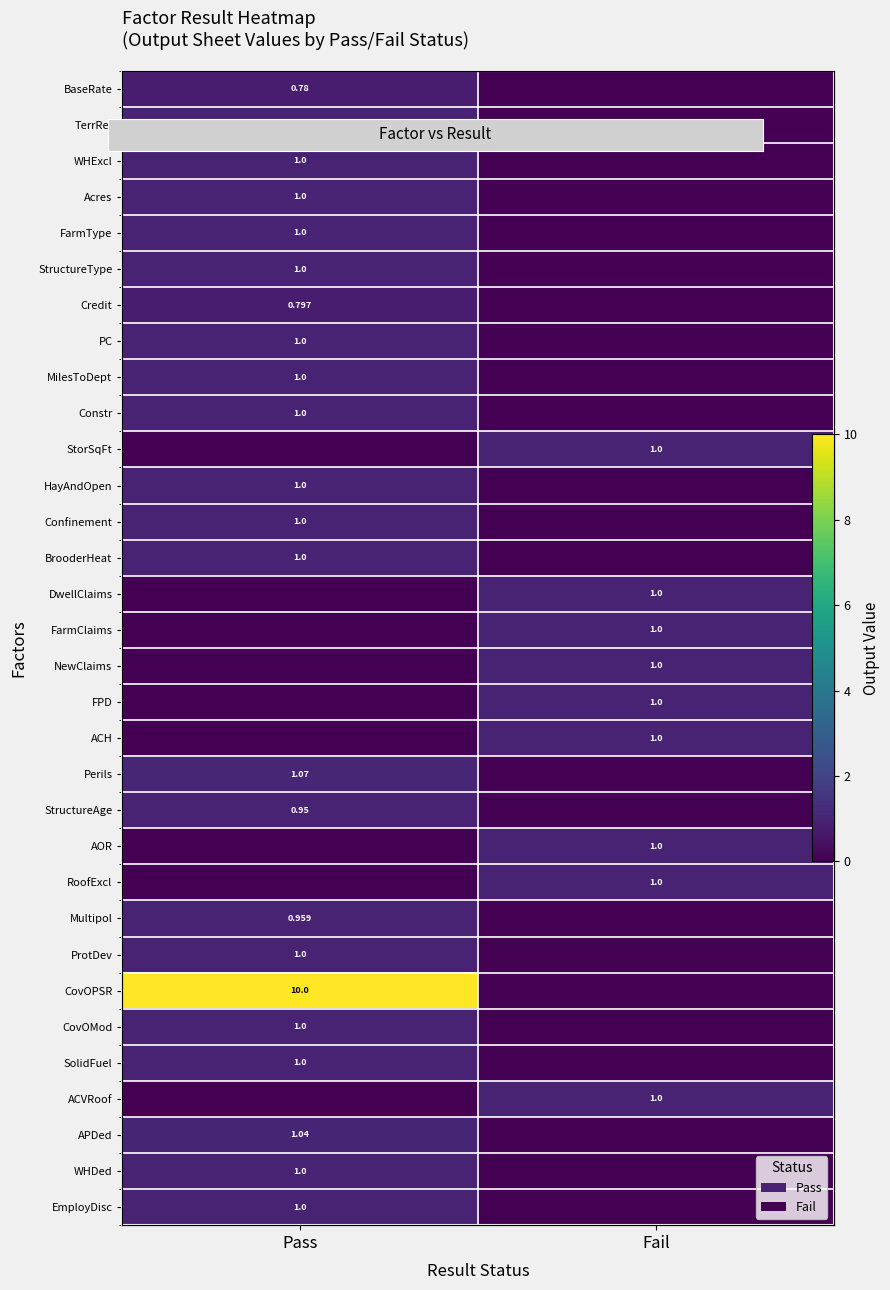

What is the maximum value for MilesToDept?

1.0